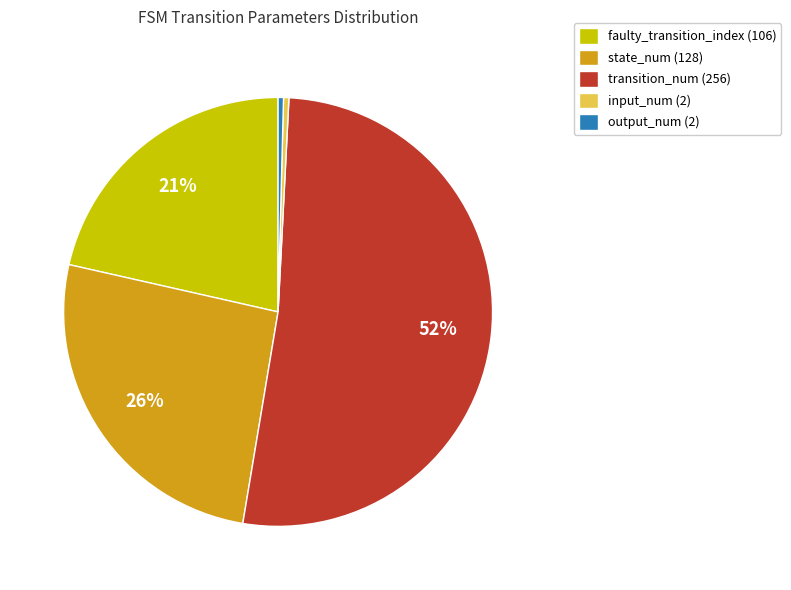

What is the largest slice in the pie chart?

transition_num (256)